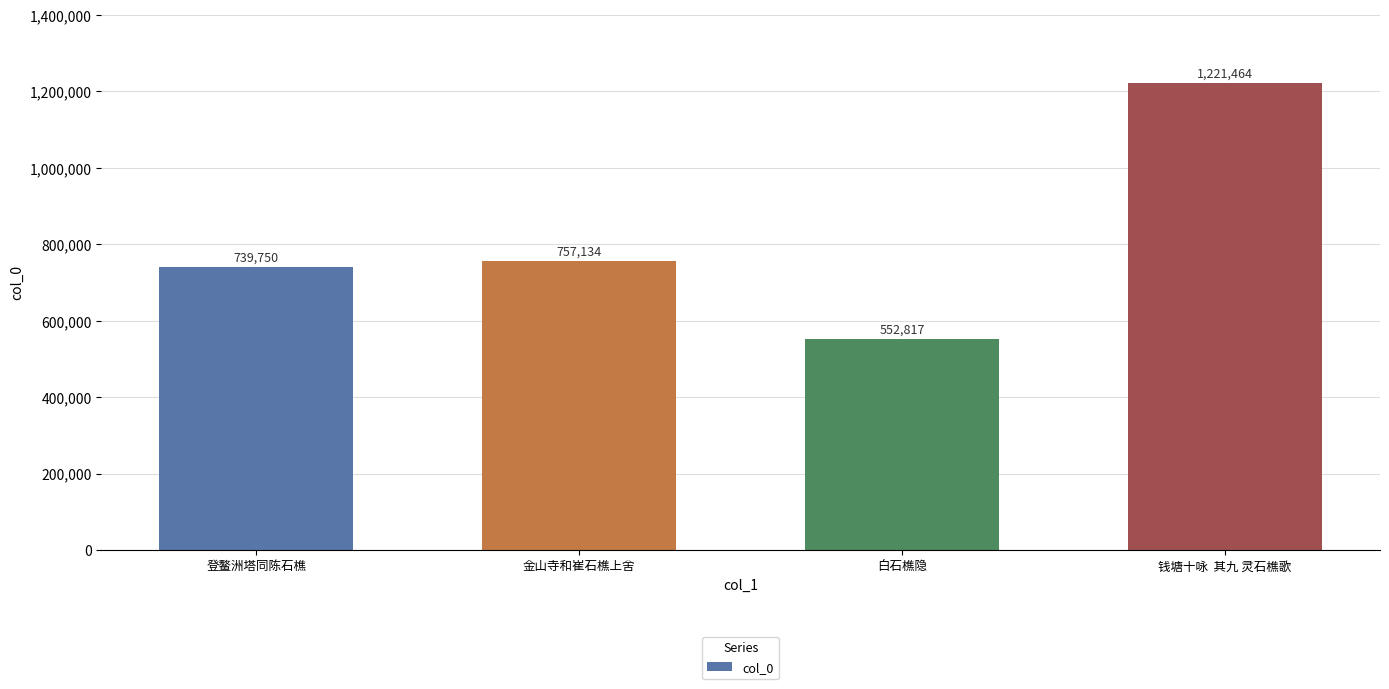

Read the value at 钱塘十咏  其九 灵石樵歌.

1221464